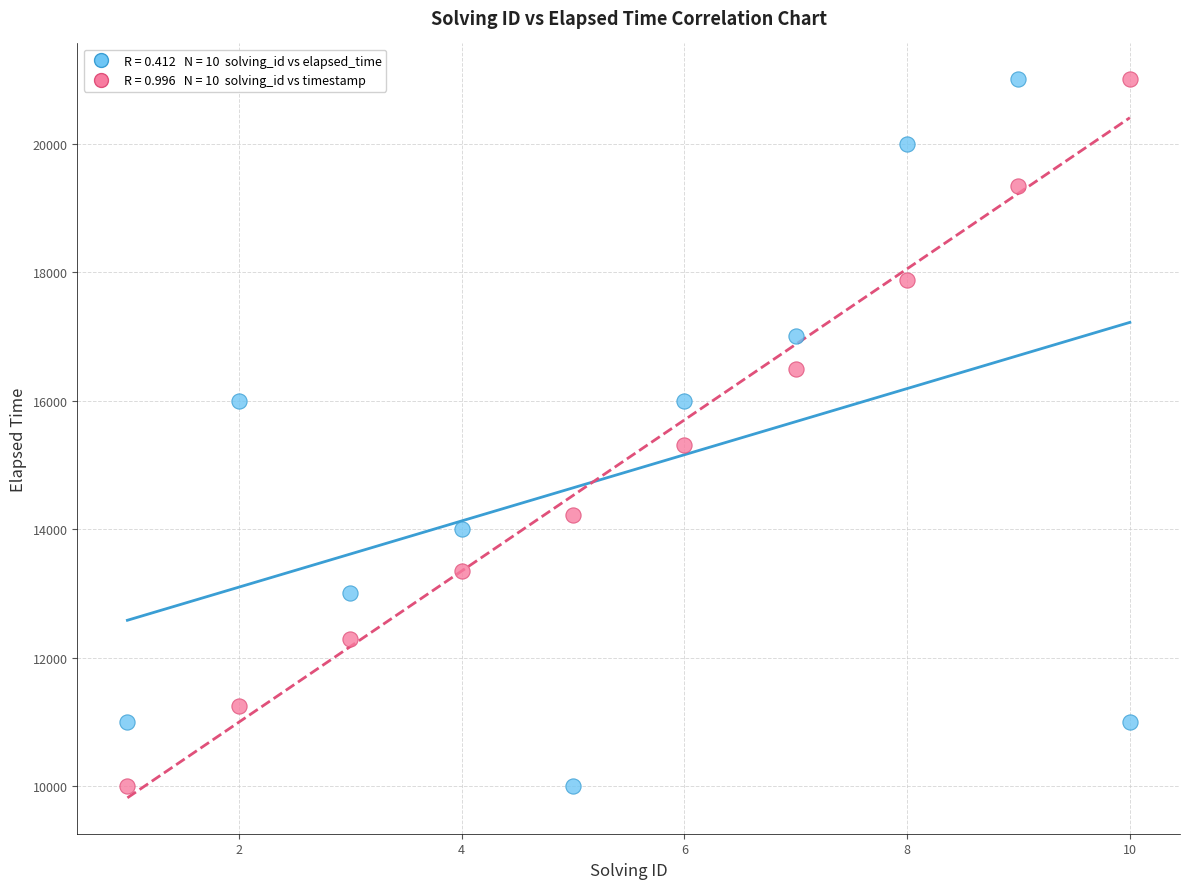

Across all series, what Y value is closest to 15500?

15309.3